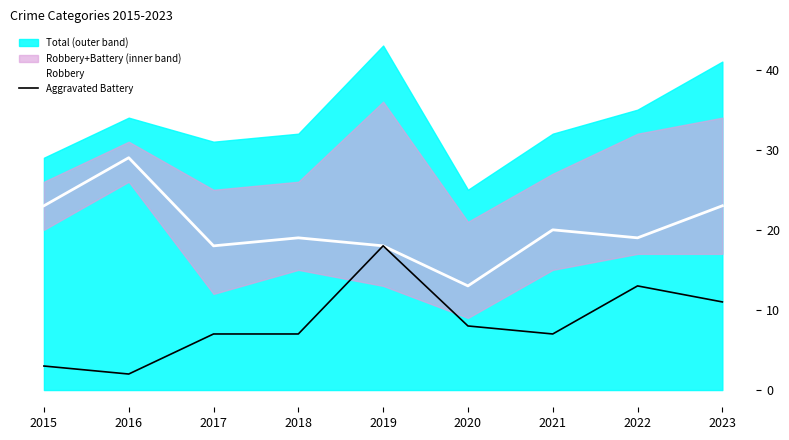

Reading left to right, transcribe all the data shown in this chart.

Robbery: 2015=23	2016=29	2017=18	2018=19	2019=18	2020=13	2021=20	2022=19	2023=23
Aggravated Battery: 2015=3	2016=2	2017=7	2018=7	2019=18	2020=8	2021=7	2022=13	2023=11